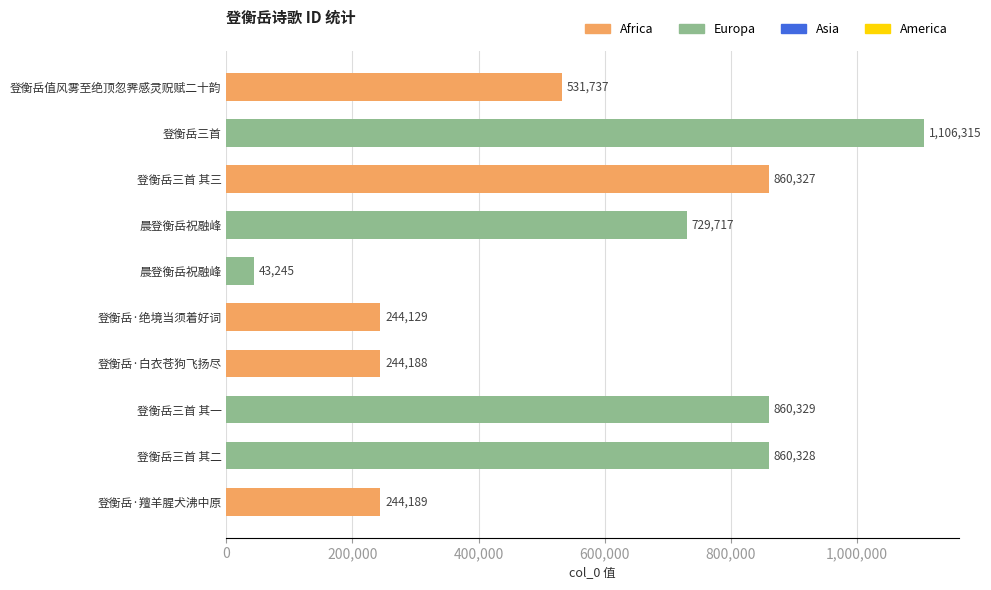

What is the difference between the second highest and minimum values?

817084